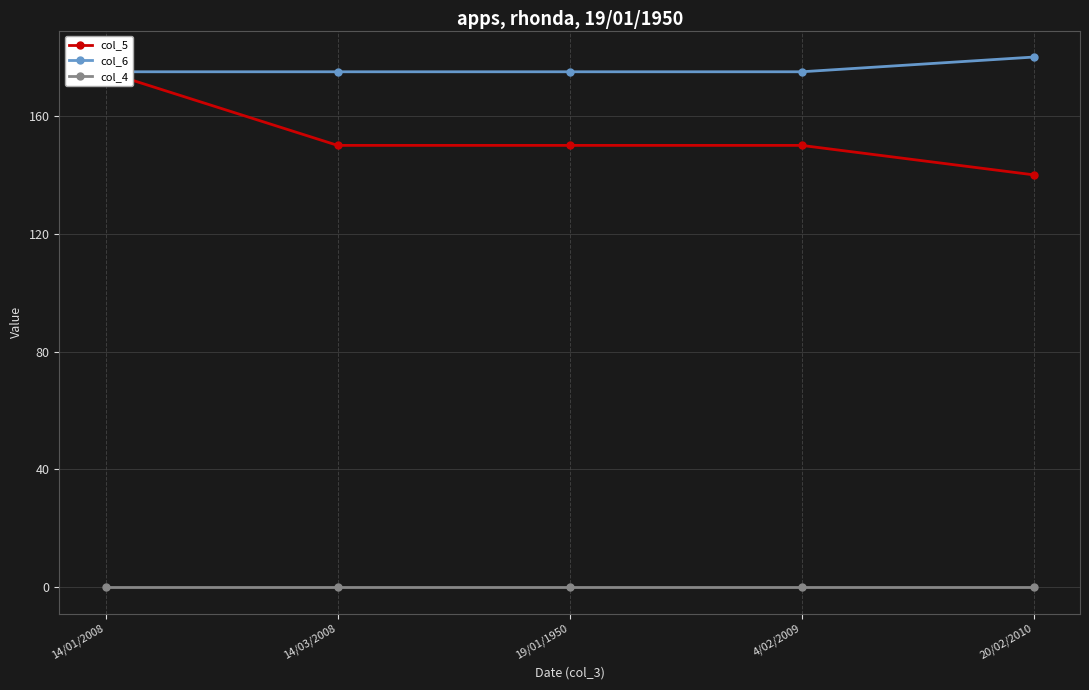

What is the difference between the highest and lowest values at 4/02/2009?

175